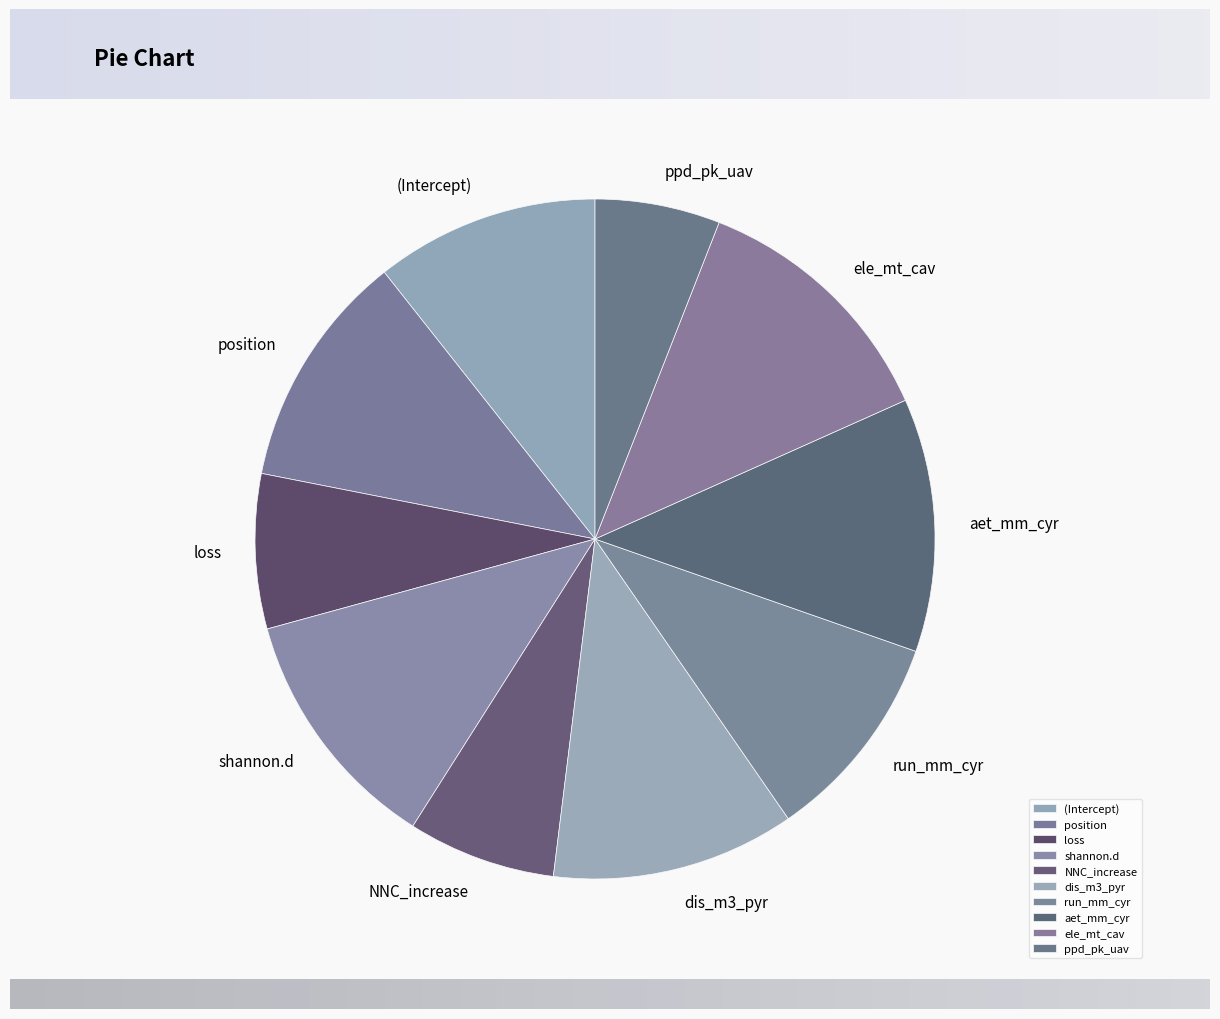

The loss slice represents 1% of the pie. True or false?

False